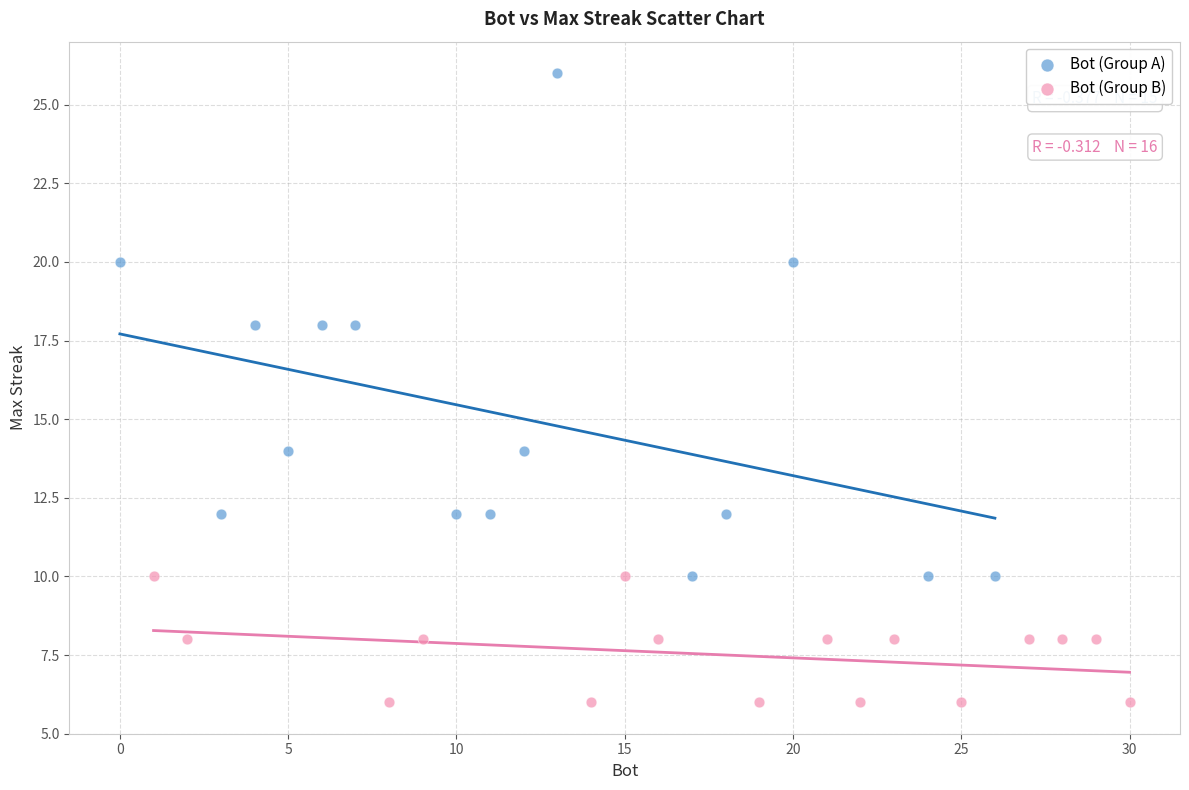

Which series contains the lowest Y value?

Bot (Group B)